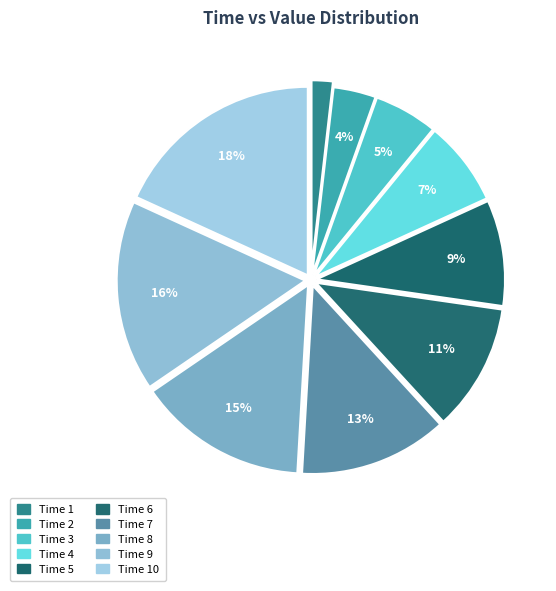

How many segments does this pie chart have?

10